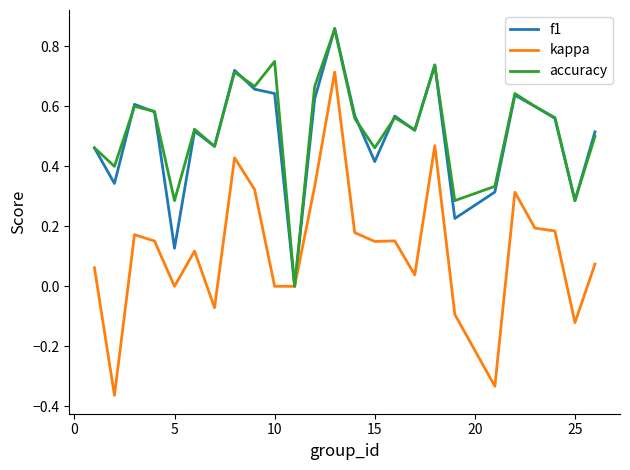

Which series has the largest range (max minus min)?

kappa